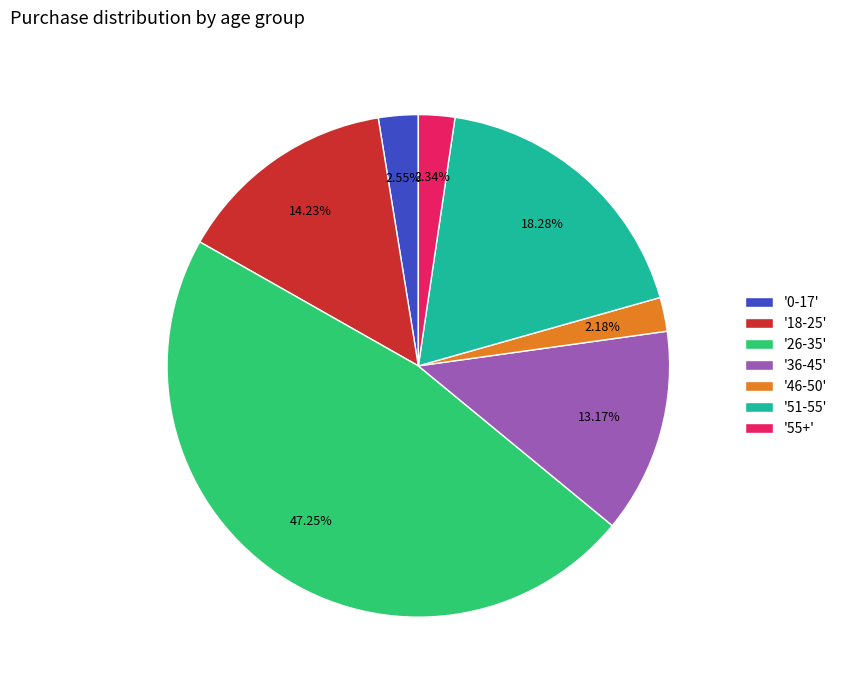

Which has a higher value, '36-45' or '18-25'?

'18-25'